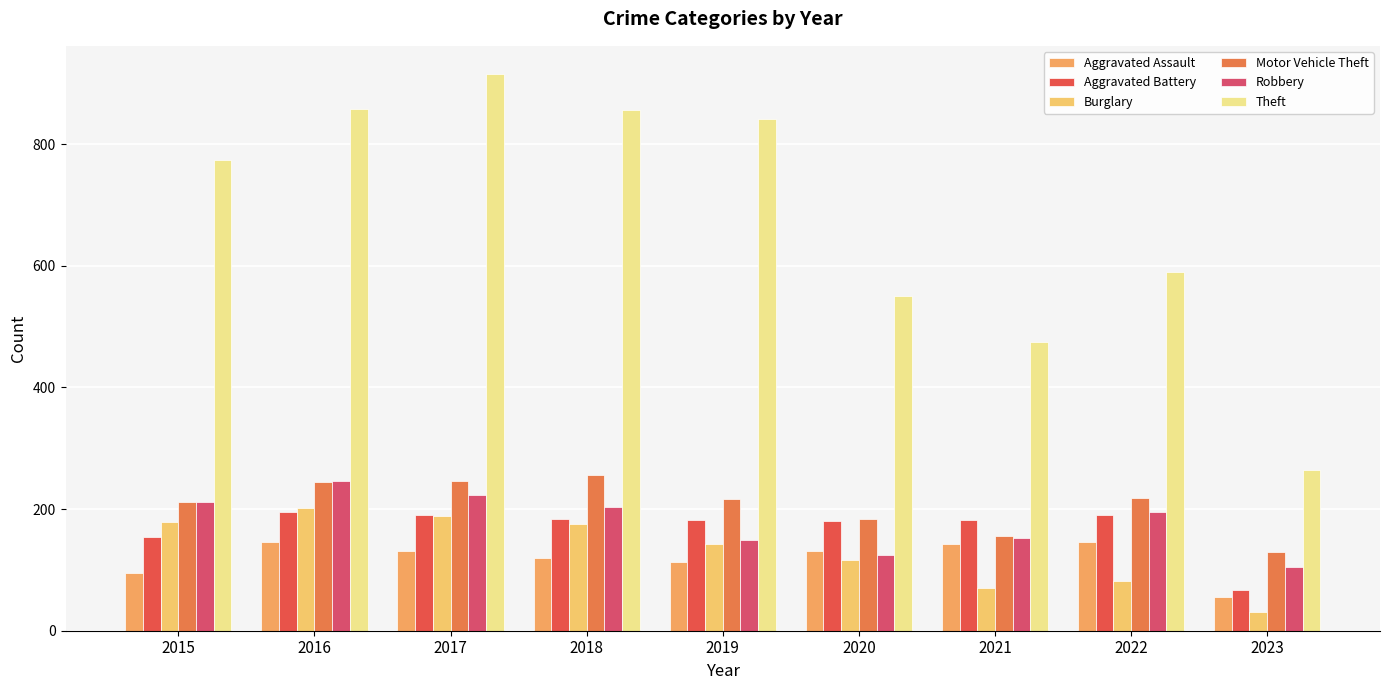

Is the value of Motor Vehicle Theft at 2020 greater than the value of Robbery at 2019?

Yes